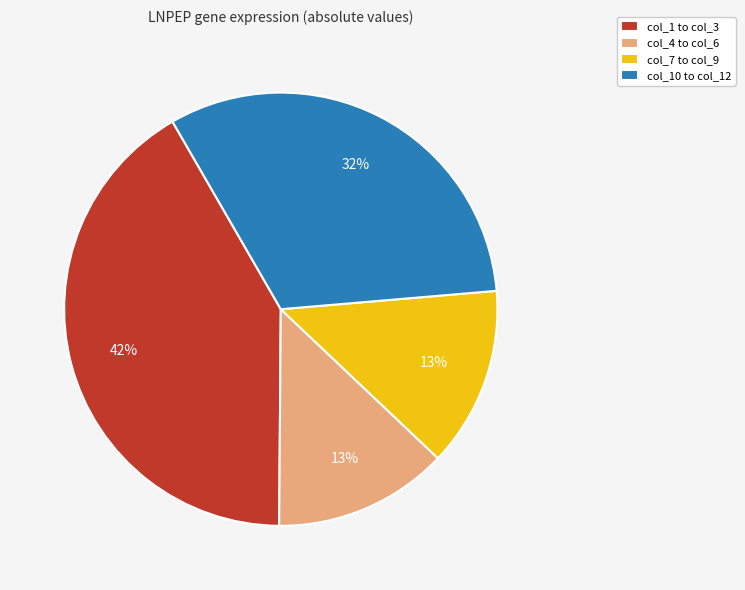

True or false: col_10 to col_12 accounts for 20% of the total.

False